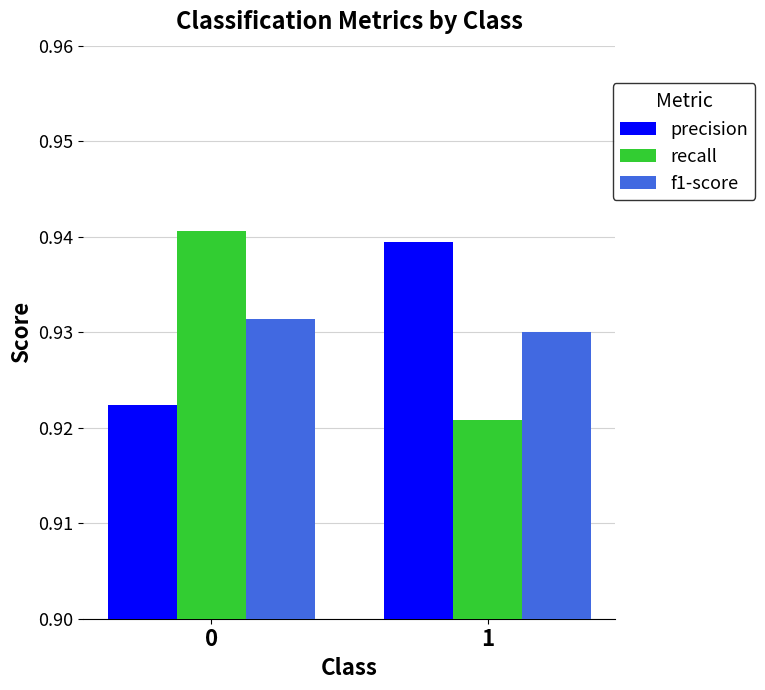

How many recall values are between 0 and 1?

2